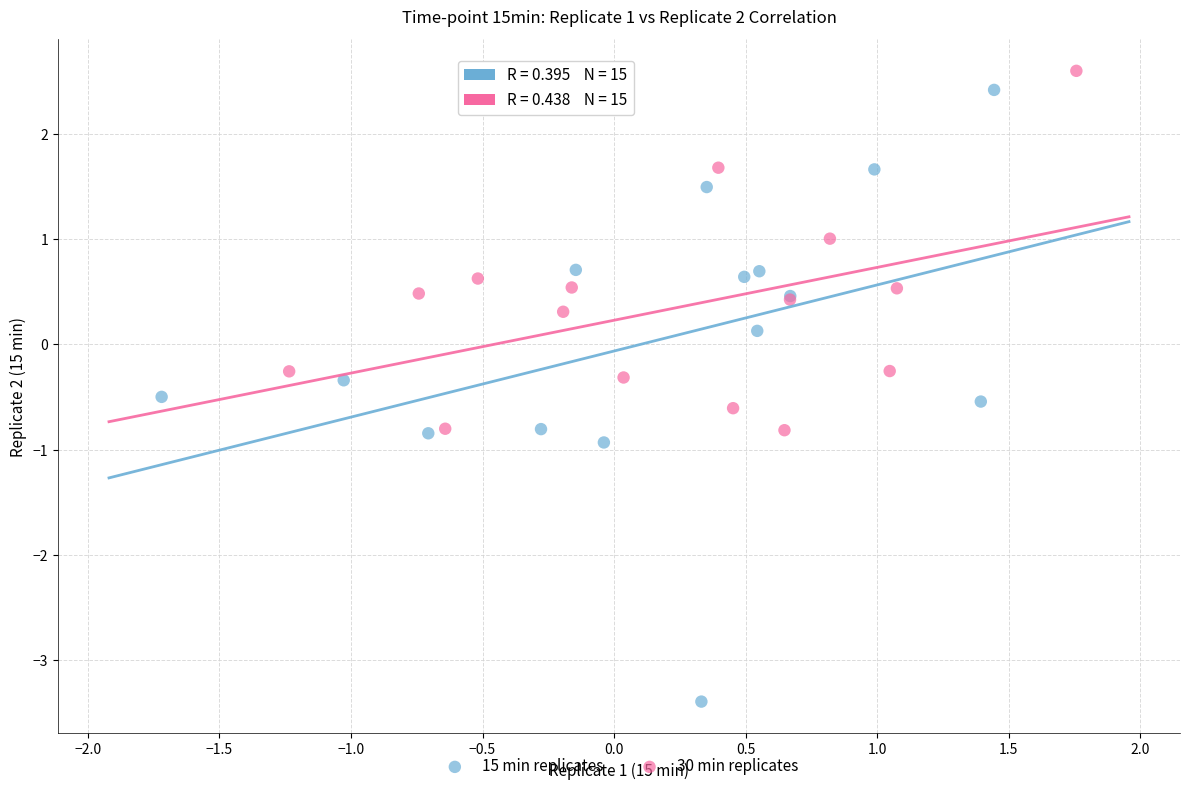

Which series contains the lowest Y value?

15 min replicates